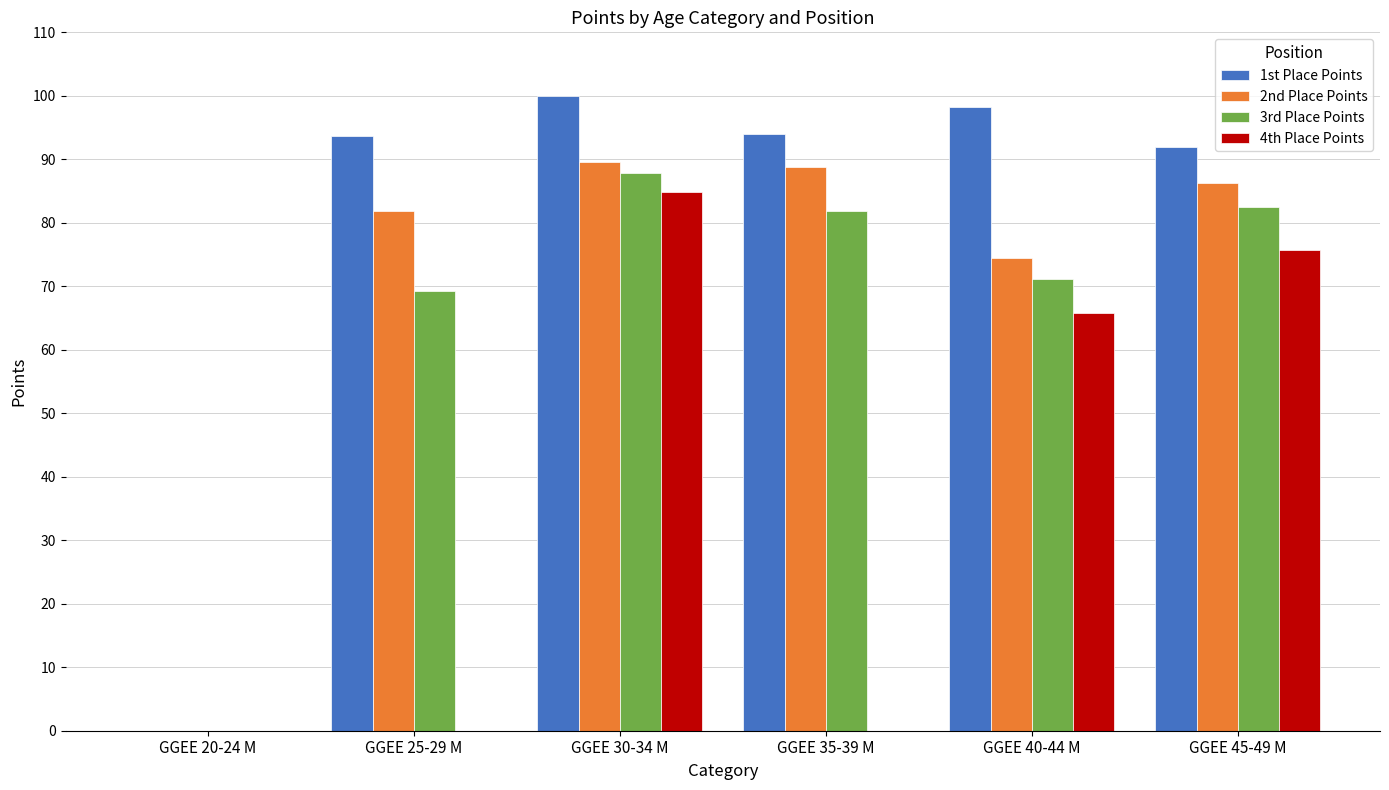

Is it true that 1st Place Points equals 64.1 at GGEE 20-24 M?

False